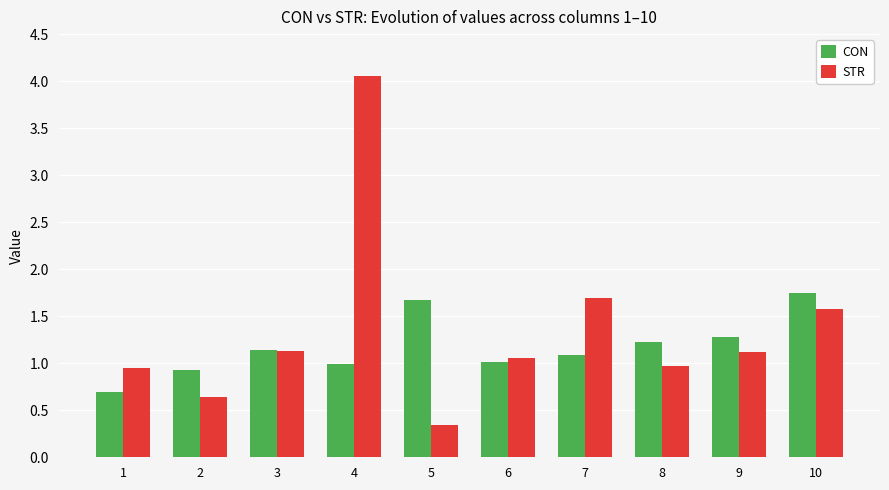

What is the difference between the CON values at 7 and 9?

0.2